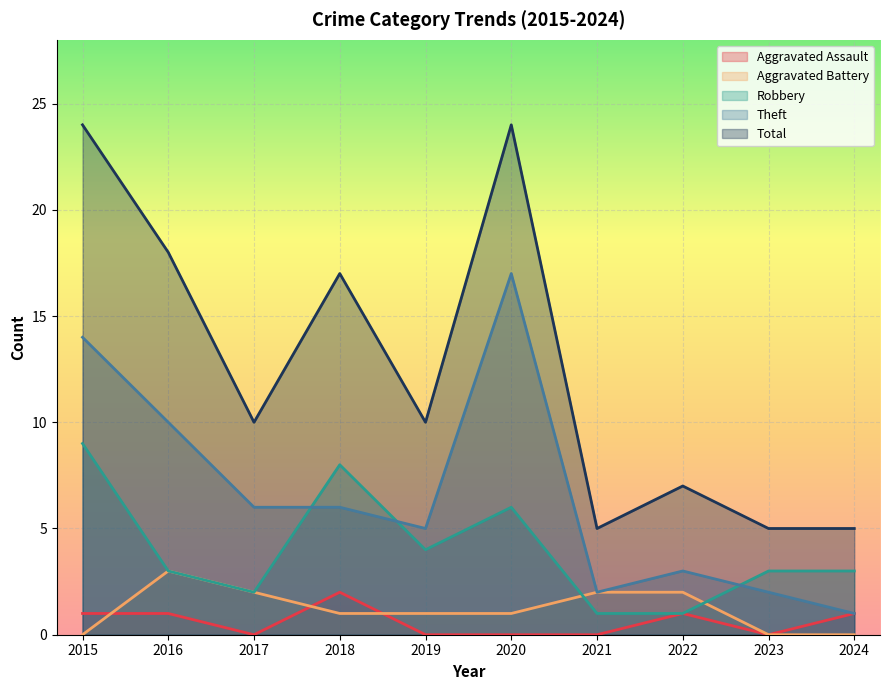

What is the spread (max minus min) of values at 2015?

24